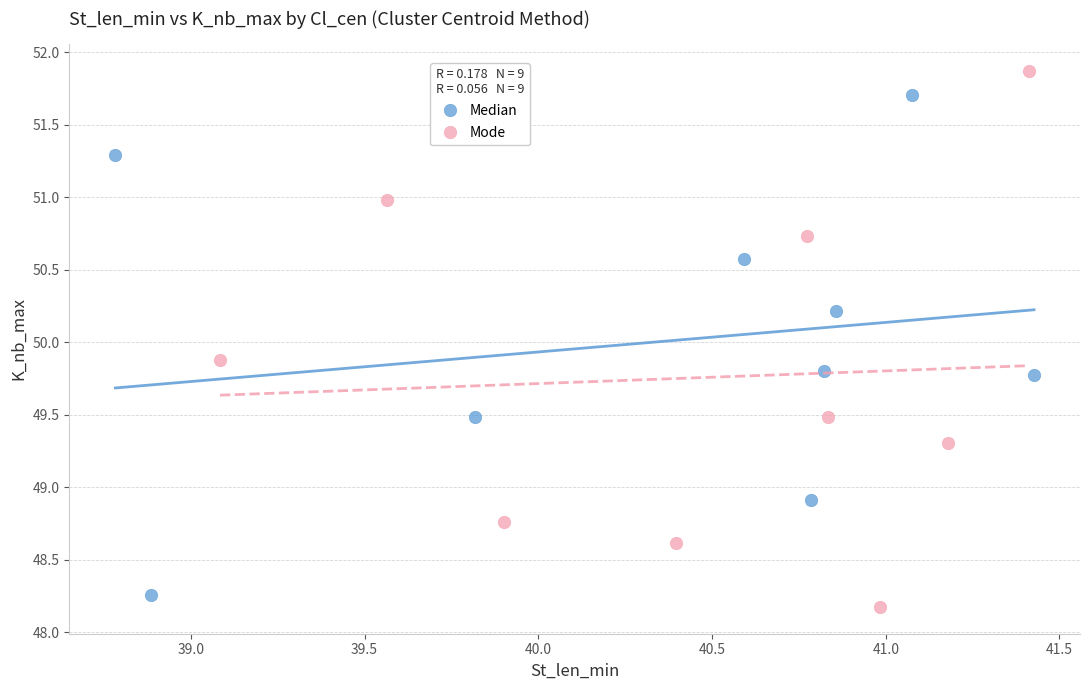

Which series has the largest Y range (max minus min)?

Mode